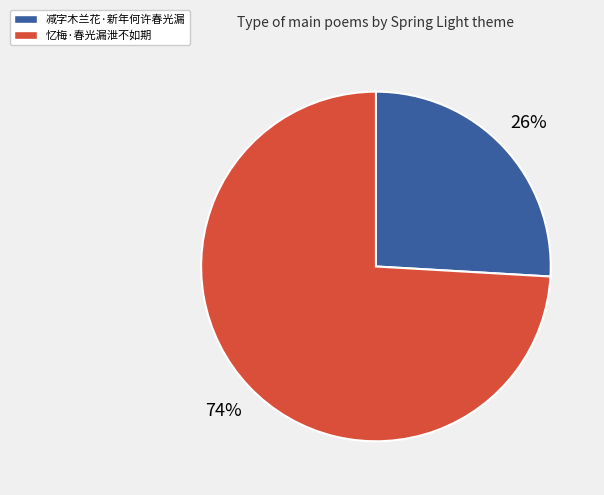

To the nearest percent, what is the combined percentage of 减字木兰花·新年何许春光漏 and 忆梅·春光漏泄不如期?

100%